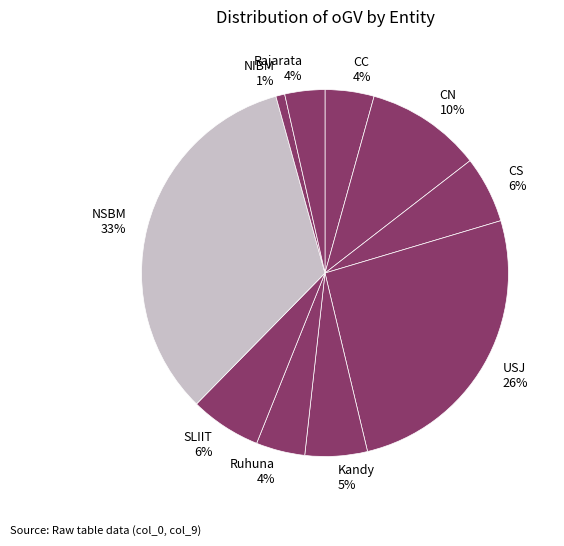

How many segments does this pie chart have?

10